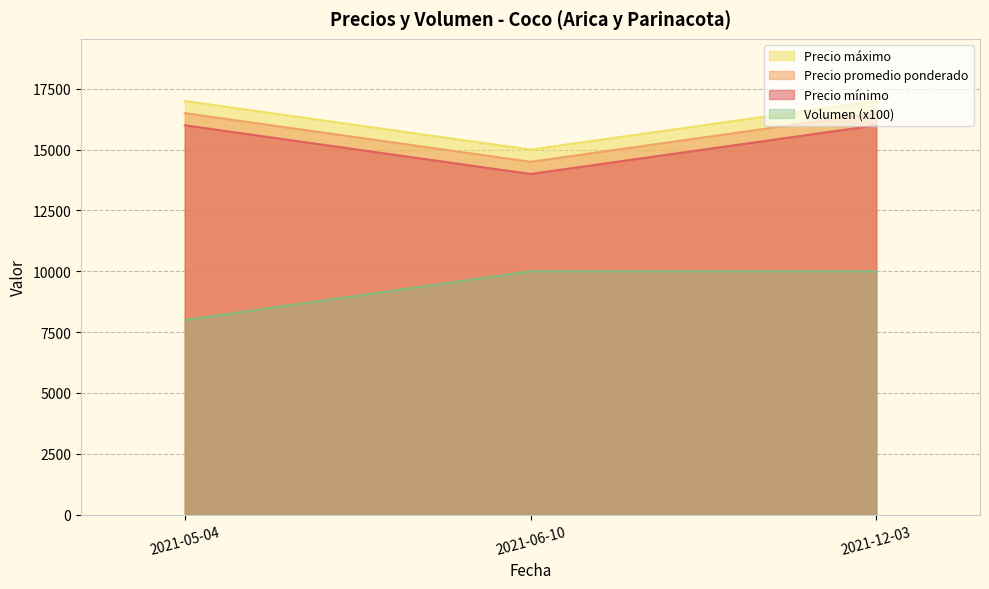

Read the Precio promedio ponderado value at 2021-06-10, to the nearest 100.

14500